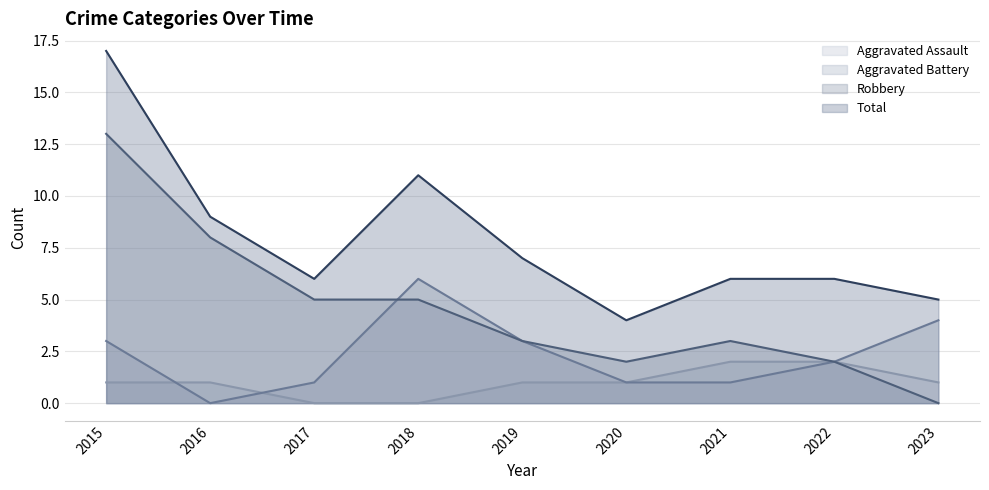

At which label does Robbery first exceed 3?

2015